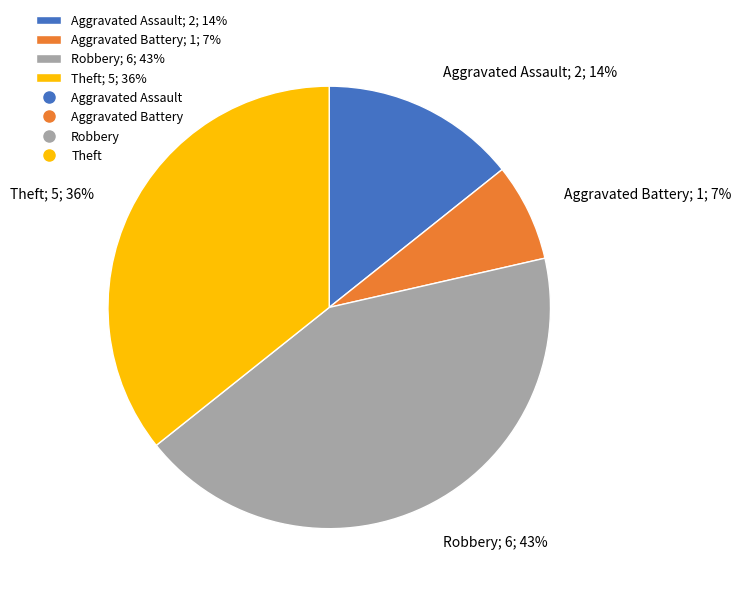

Is it true that Aggravated Assault is 29% of the pie?

False